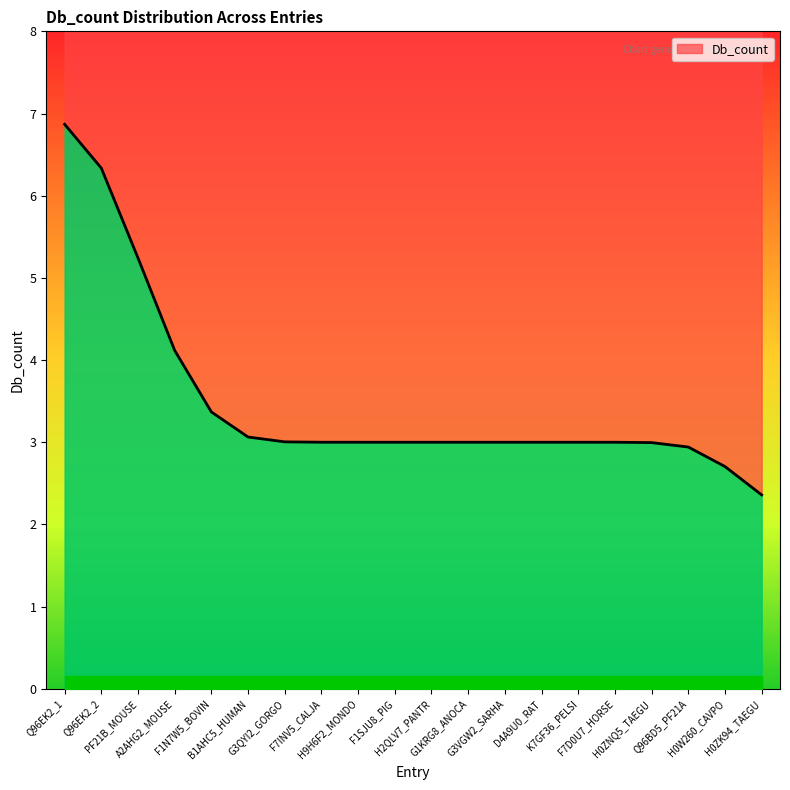

What is the change in value from F1N7W5_BOVIN to H0ZK94_TAEGU?

-1.0